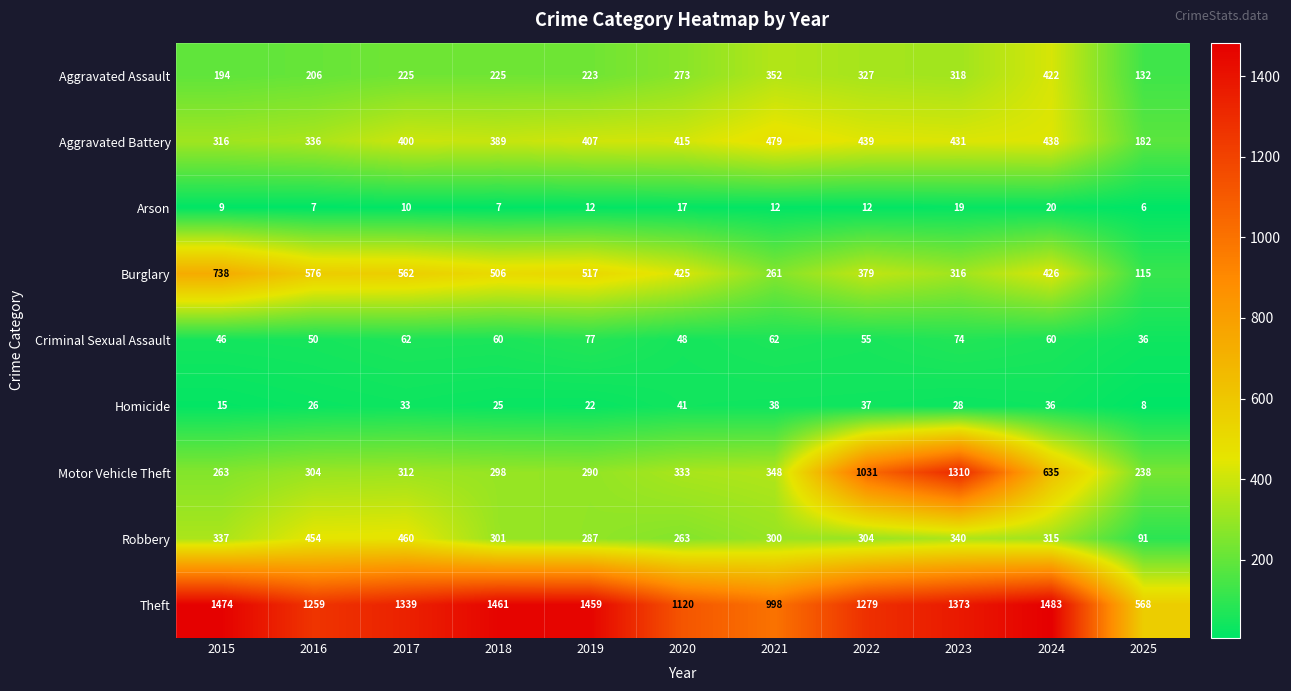

What is the sum of all Aggravated Battery values?

4232